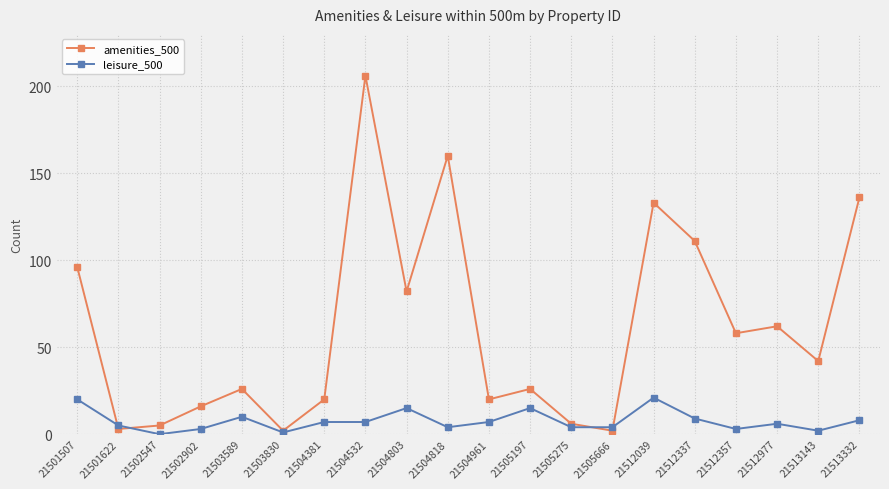

Rank the series at 21505666 from highest to lowest value.

leisure_500, amenities_500